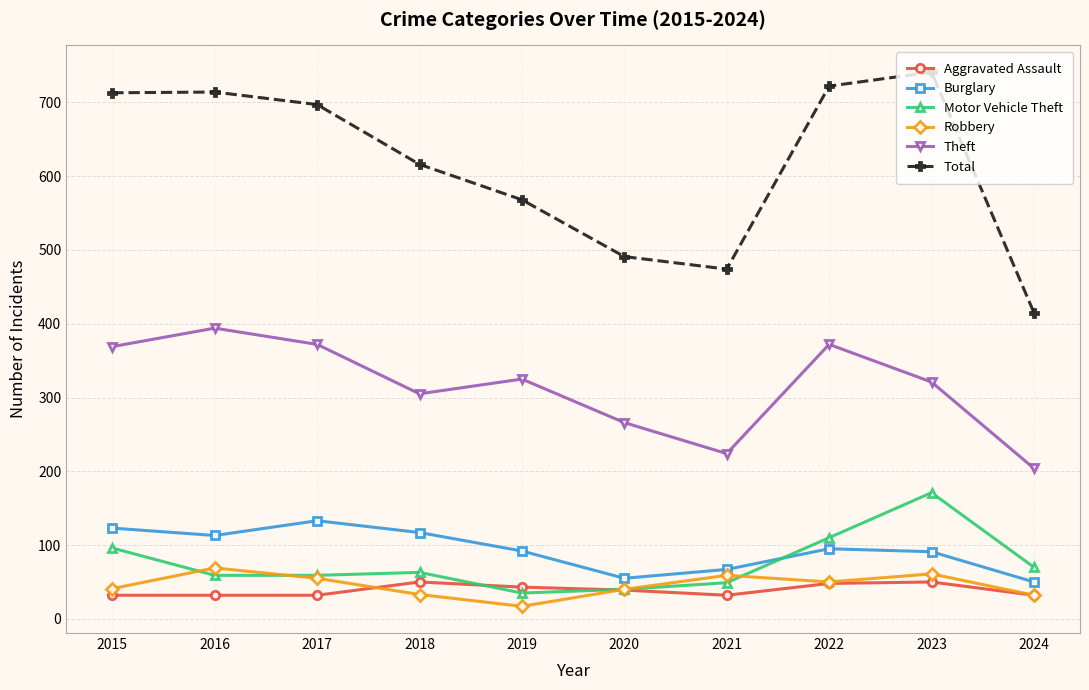

At which label does Total reach its minimum?

2024